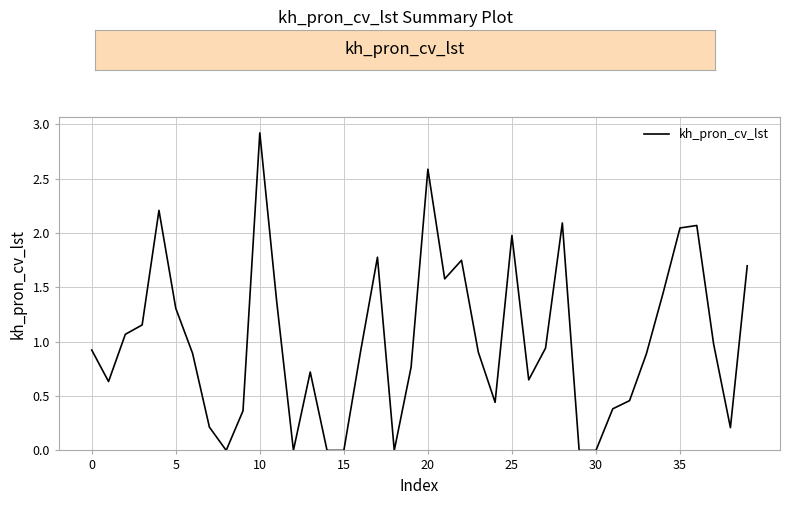

What is the difference between the maximum and minimum values?

2.9